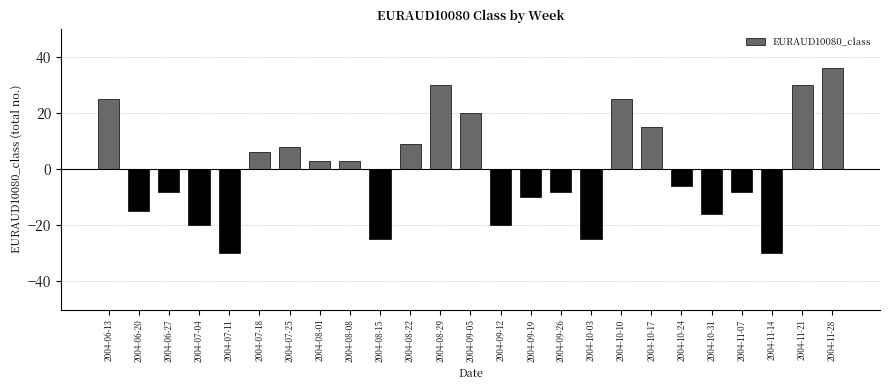

Does the chart contain stacked bars?

No